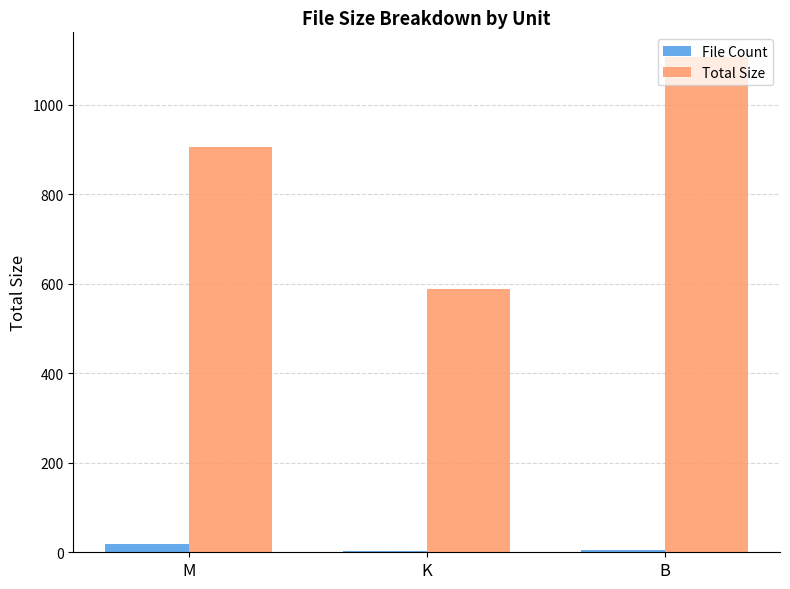

Which series has the largest range (max minus min)?

Total Size